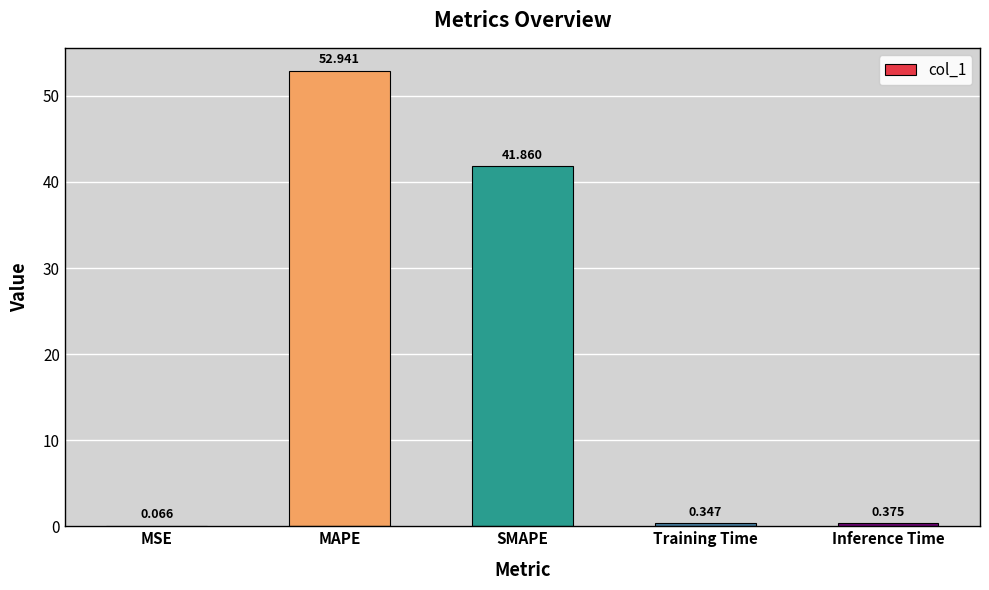

At which category does the chart reach its peak across all series?

MAPE